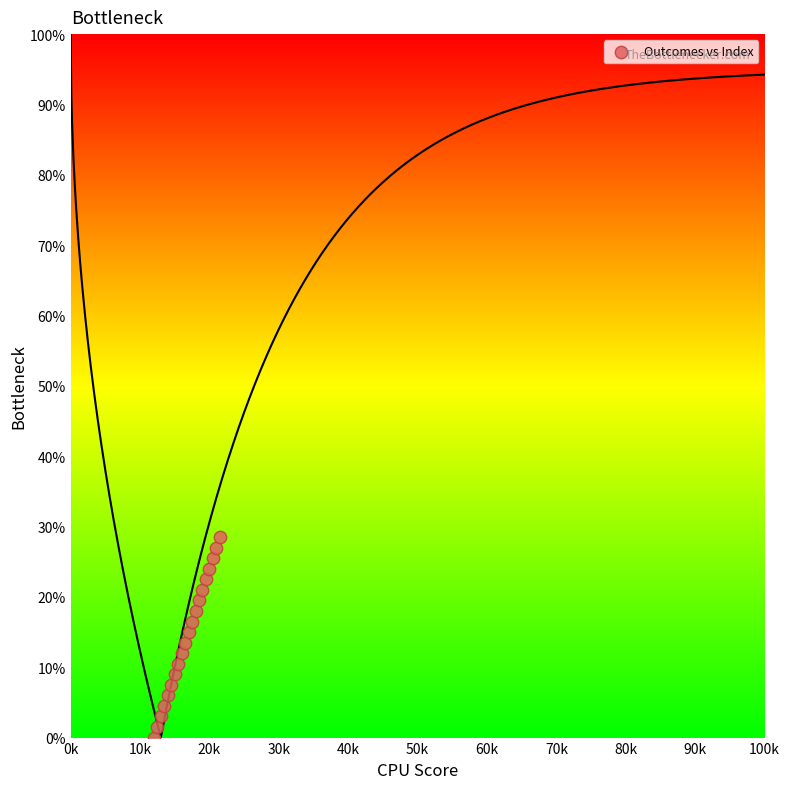

What is the range of X values (max minus min)?

9500.0